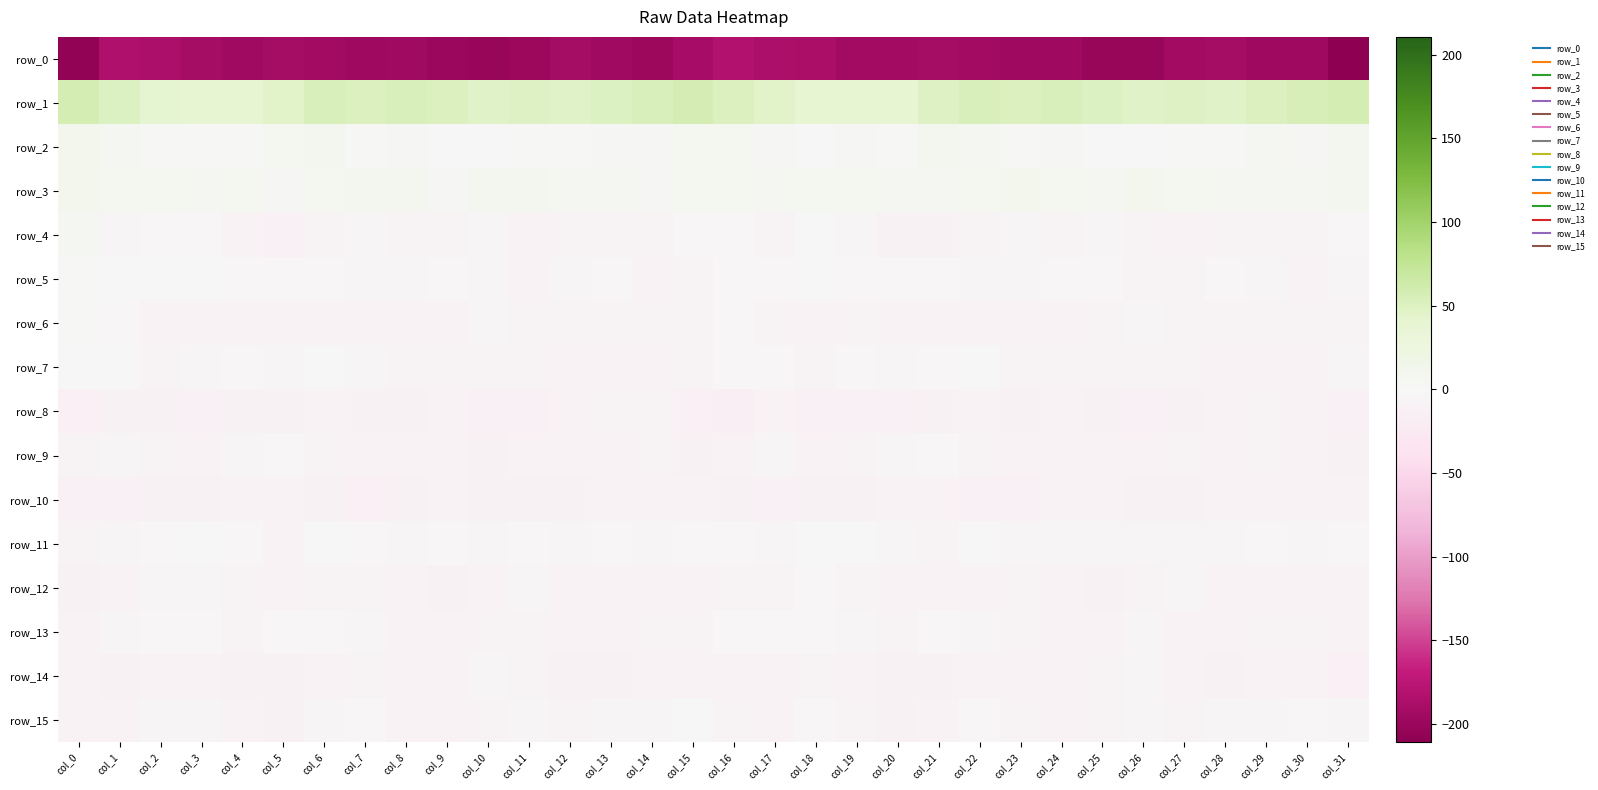

At which label does row_14 reach its peak?

col_26